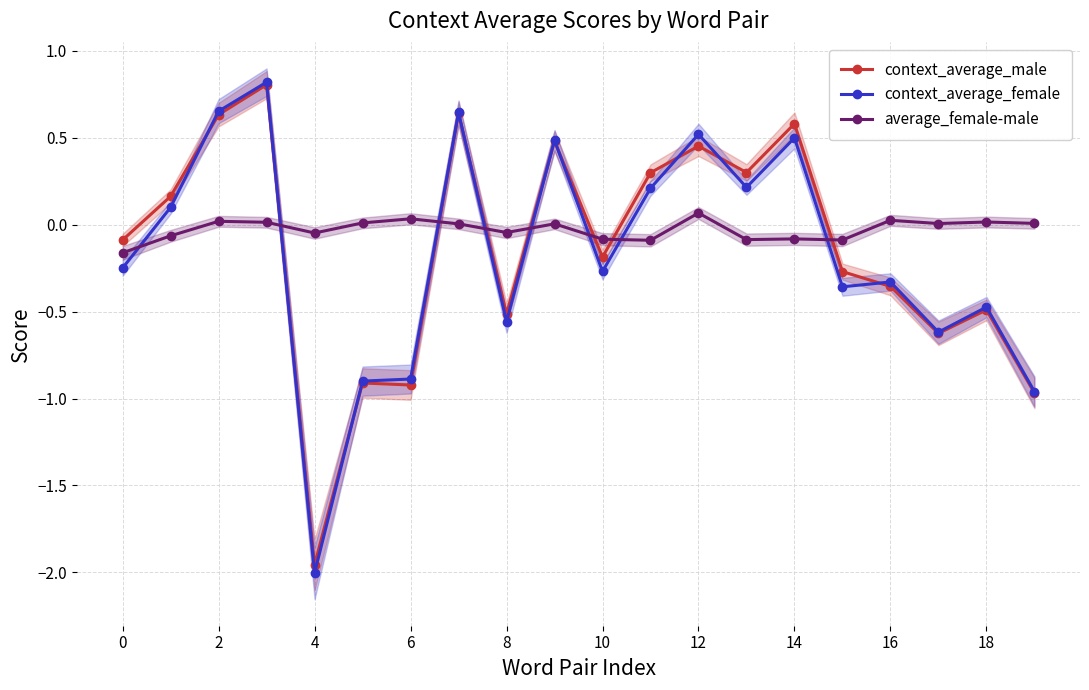

Which series ends up on top after the final intersection of context_average_male and average_female-male?

average_female-male